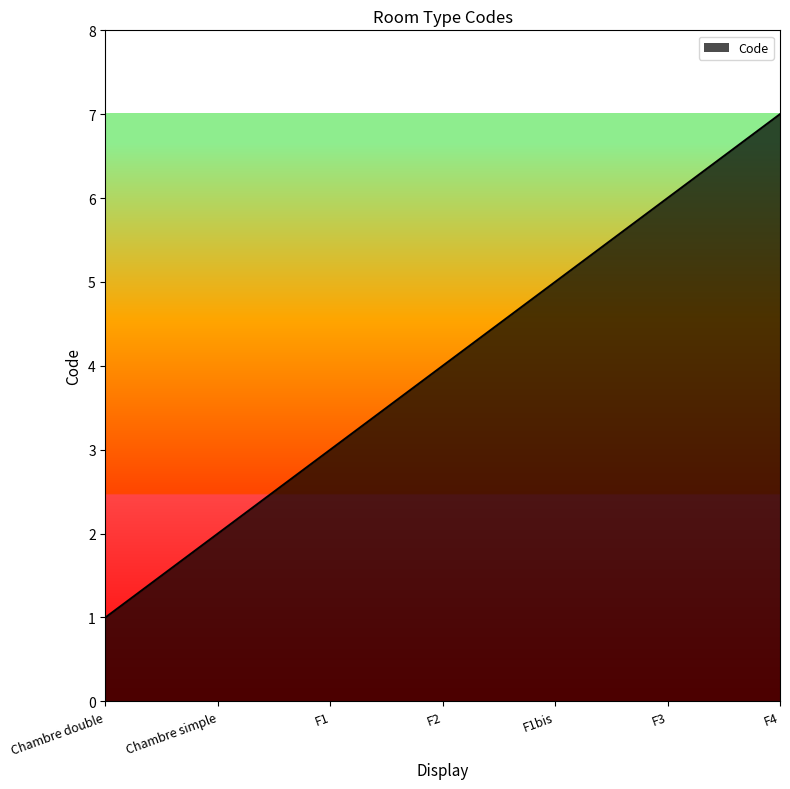

Where is the data nearest to the value 4?

F2